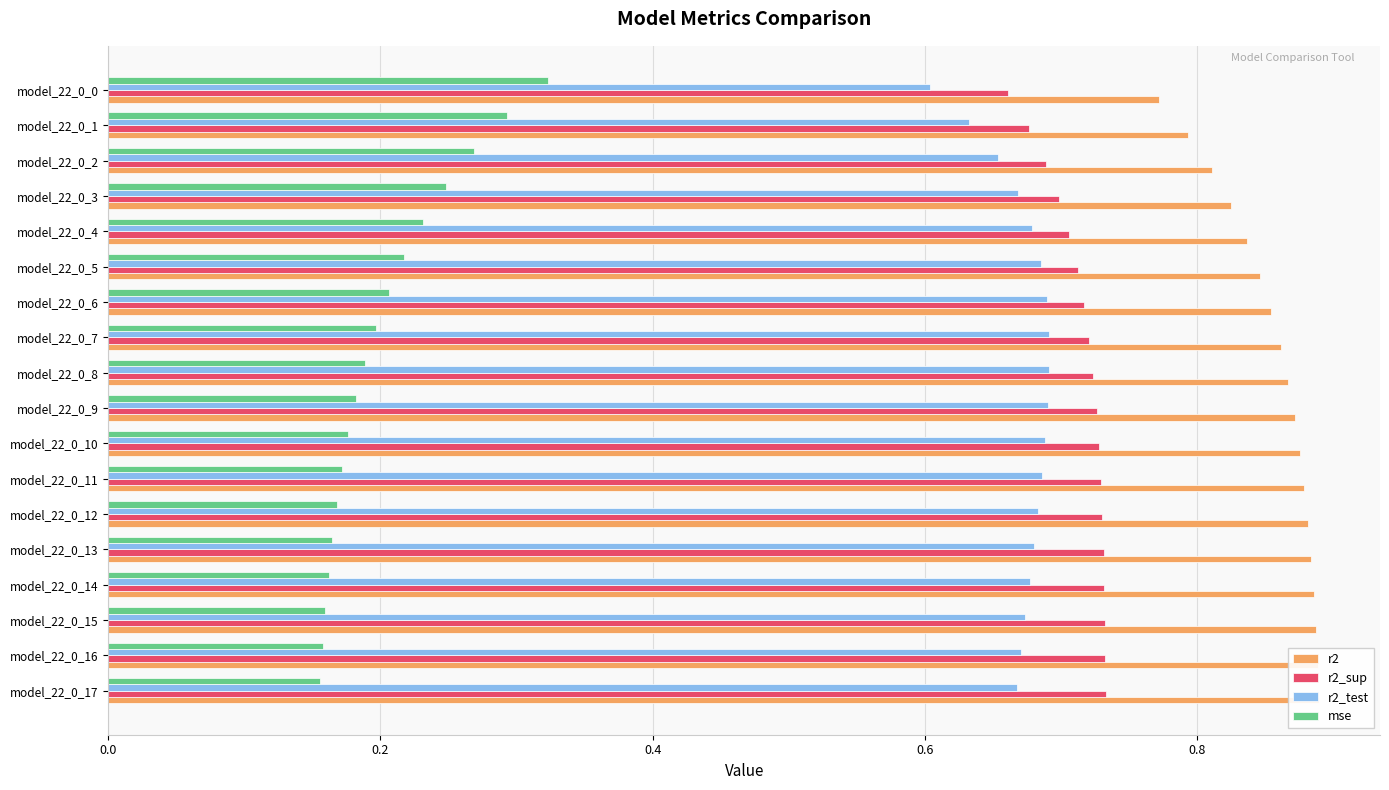

The r2_test series shows 0.4 at model_22_0_11. True or false?

False